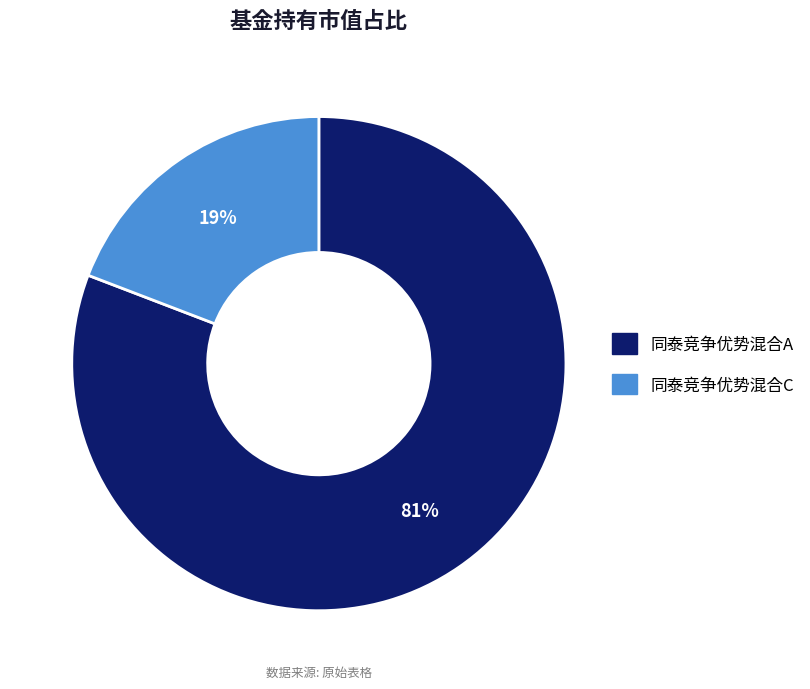

To the nearest percent, what is the average slice percentage?

50%